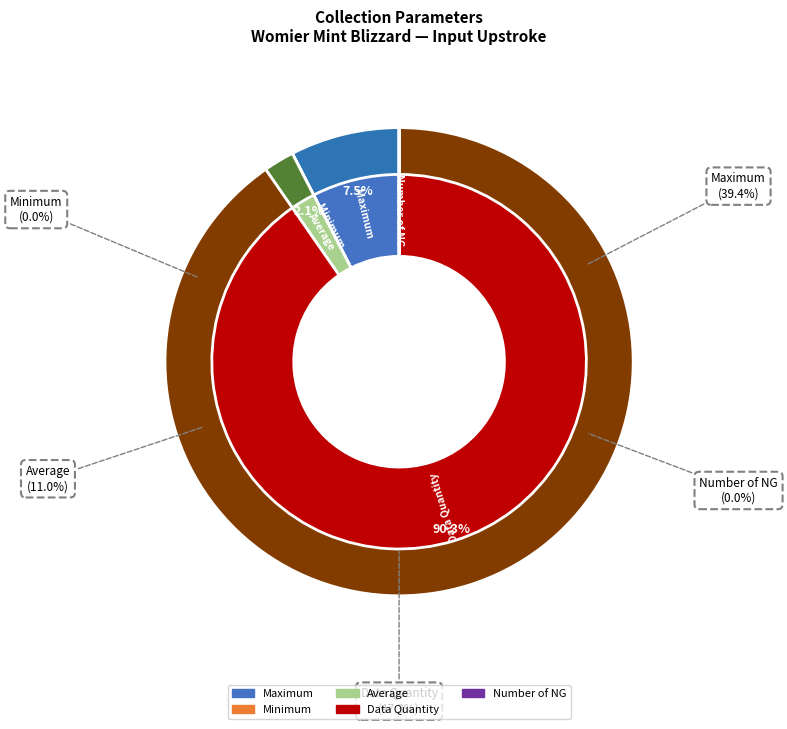

Combined, do Maximum and Average account for over 50%?

No